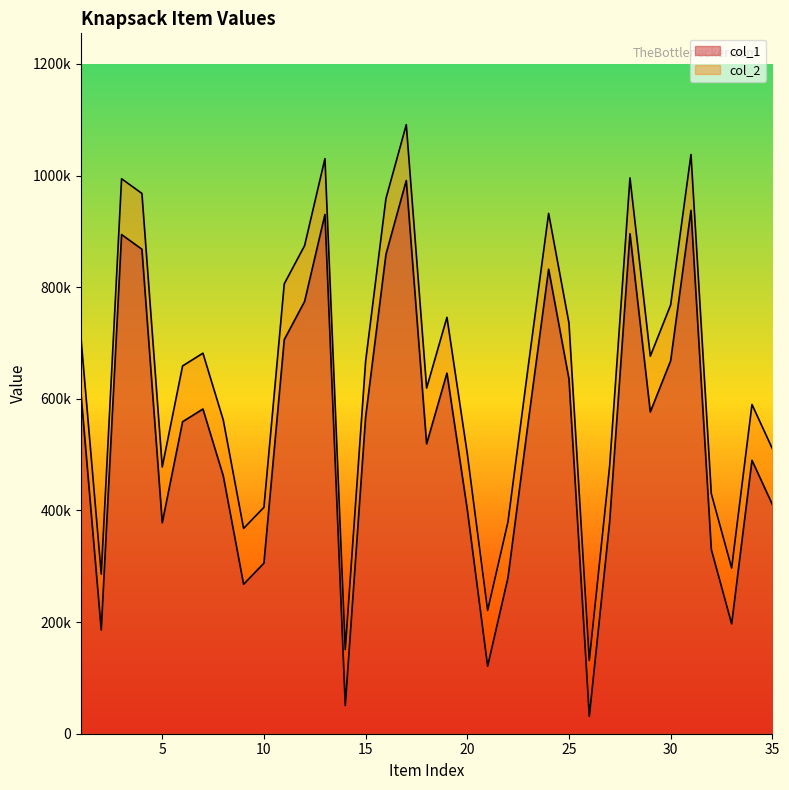

At how many categories does at least one series exceed 363913?

30